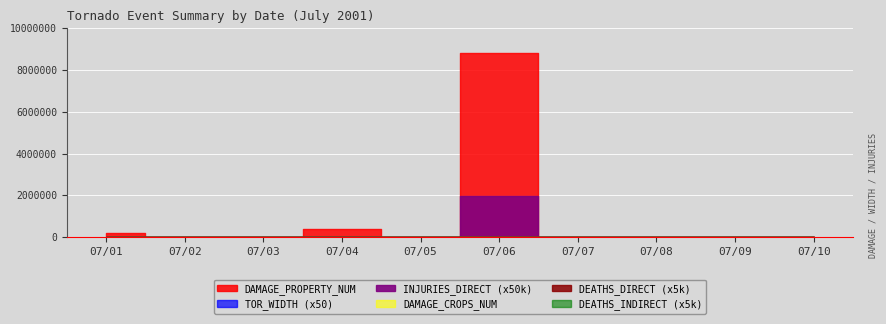

What are all the series names shown in the legend?

DAMAGE_PROPERTY_NUM, DAMAGE_CROPS_NUM, INJURIES_DIRECT, DEATHS_DIRECT, TOR_WIDTH, DEATHS_INDIRECT